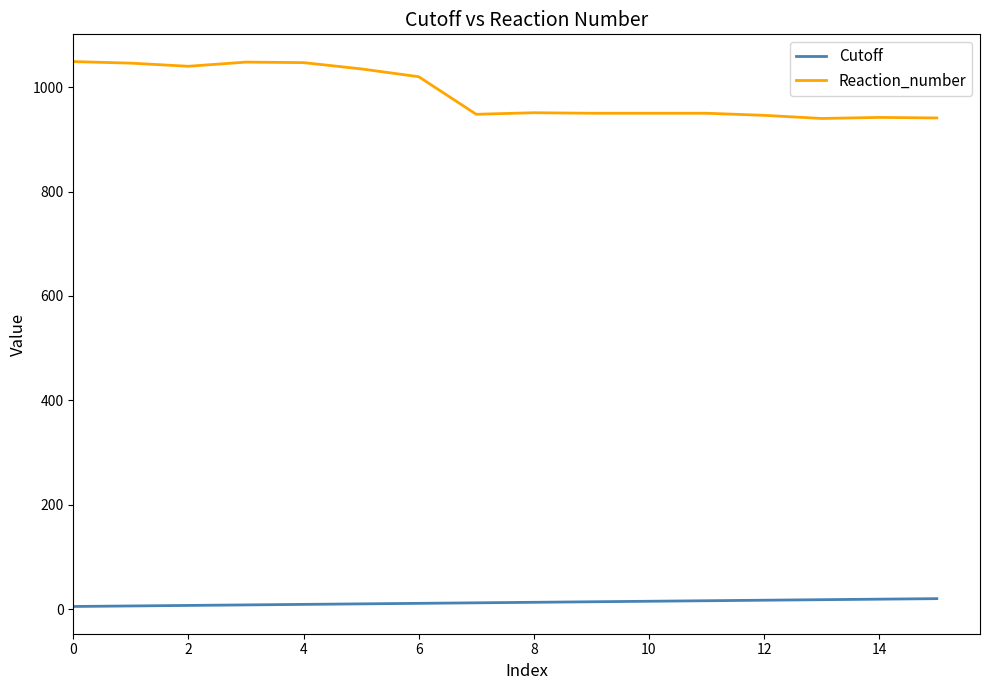

True or false: Reaction_number and Cutoff cross at least once.

False